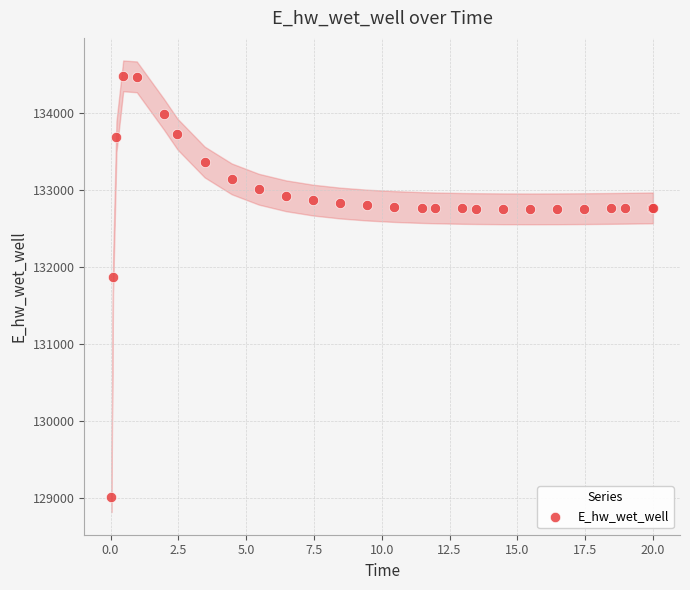

What Y value in the scatter plot is closest to 131748?

131866.9